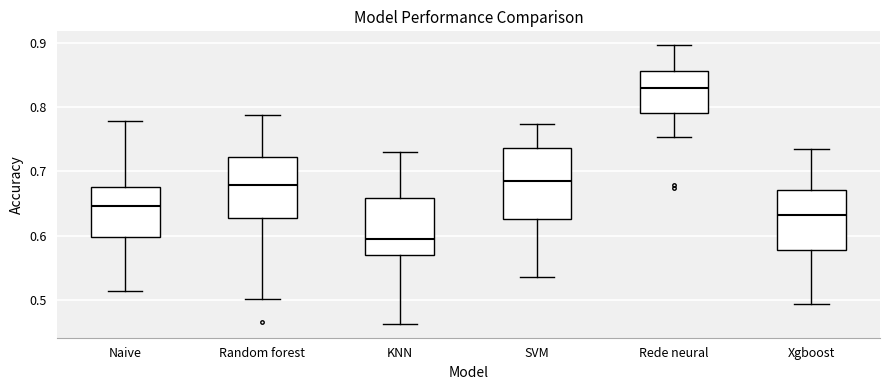

Which box has the lowest median line?

KNN